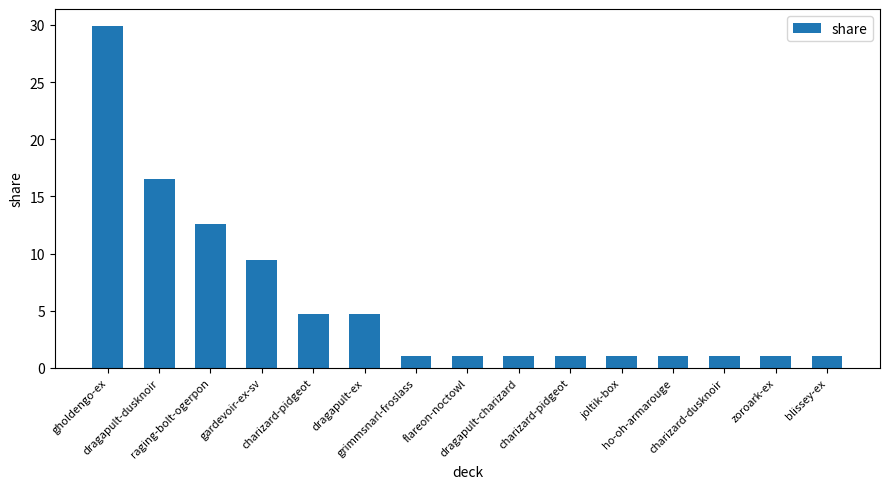

Does the chart contain any negative values?

No